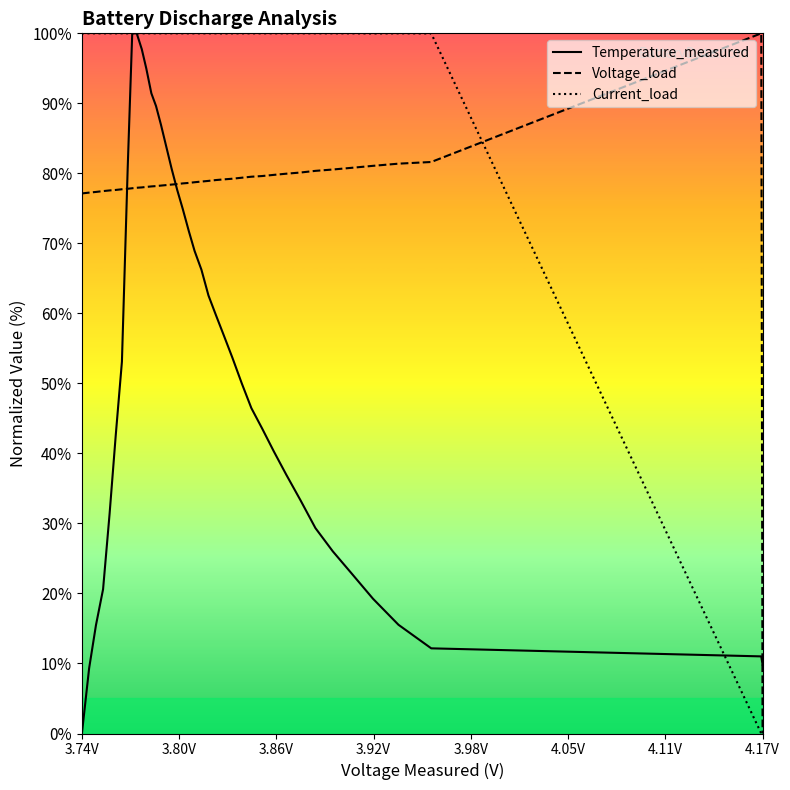

How many distinct data groups are displayed?

3